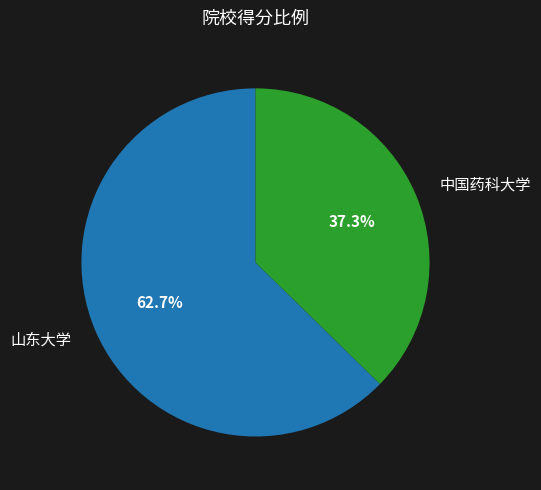

Count the number of slices in the pie.

2